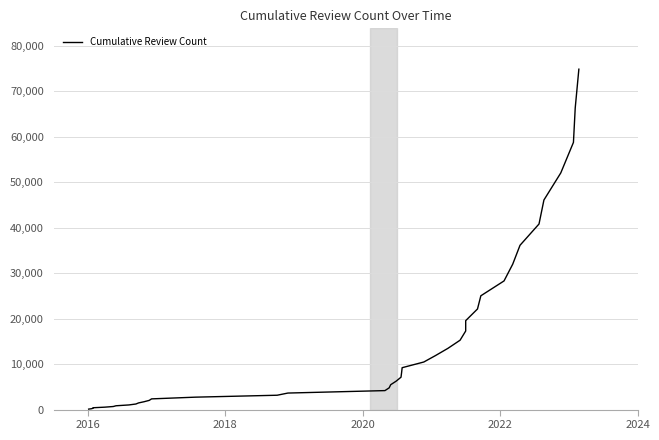

How many lines are shown in the chart?

1